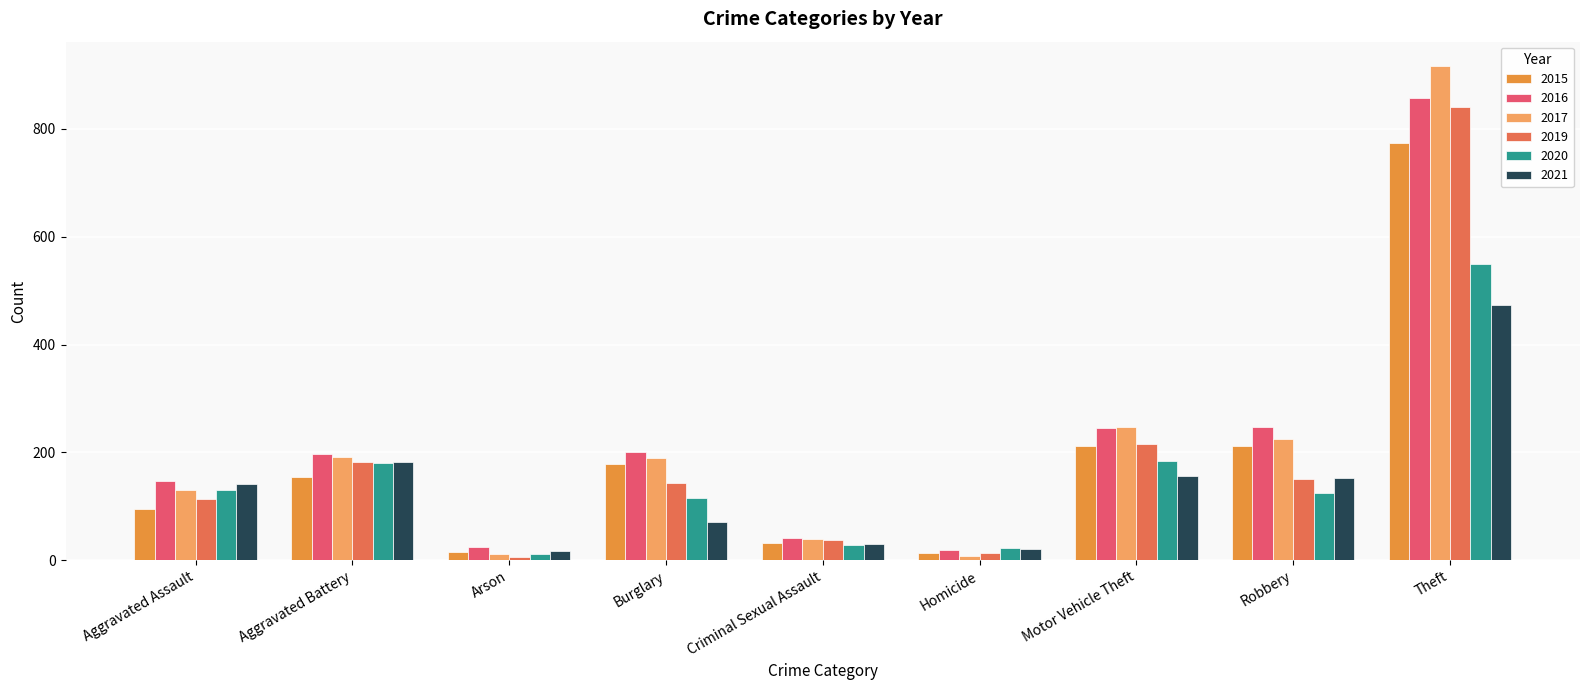

Are the bars horizontal?

No